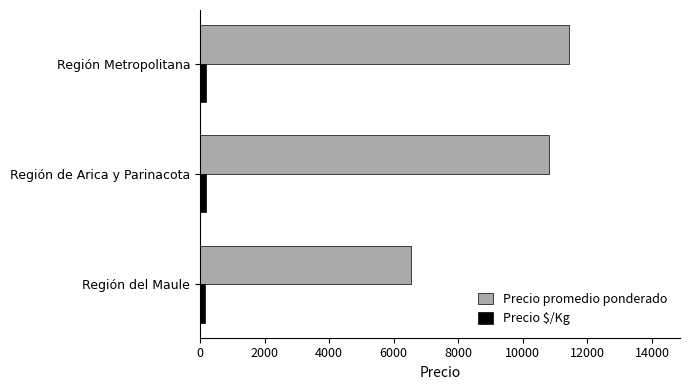

Is the value of Precio $/Kg at Región Metropolitana greater than the value of Precio promedio ponderado at Región de Arica y Parinacota?

No